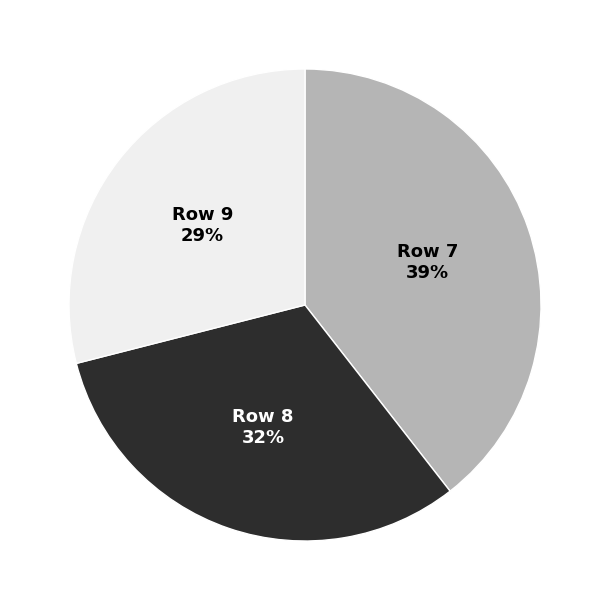

Is it true that Row 9 is 29% of the pie?

True